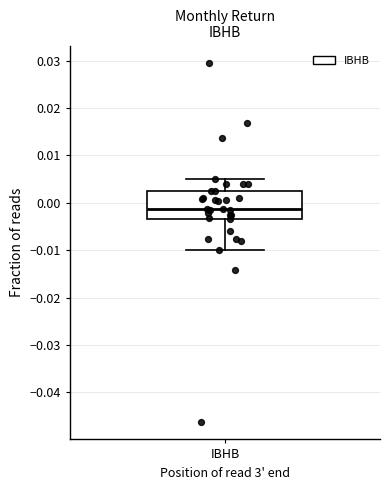

Transcribe this box plot: give where the median line is, the range the box spans, and where the two whiskers end, as read against the y-axis. The values are not printed on the chart, so give them approximately, as read against the axis.

median -0.001, box -0.003 to 0.002, whiskers -0.010 to 0.005